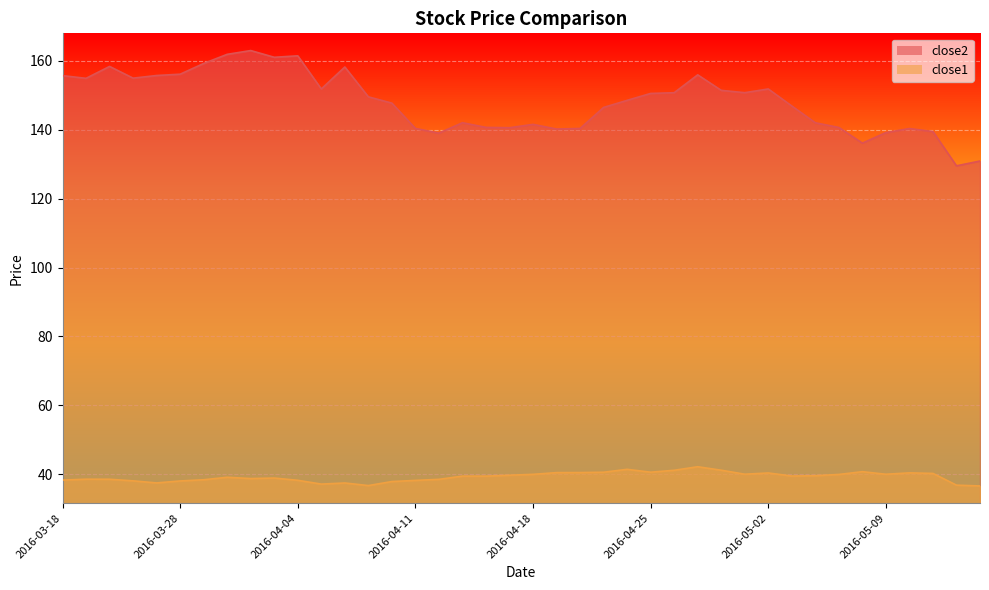

What is the difference between the maximum and minimum values in the close1 series?

5.6